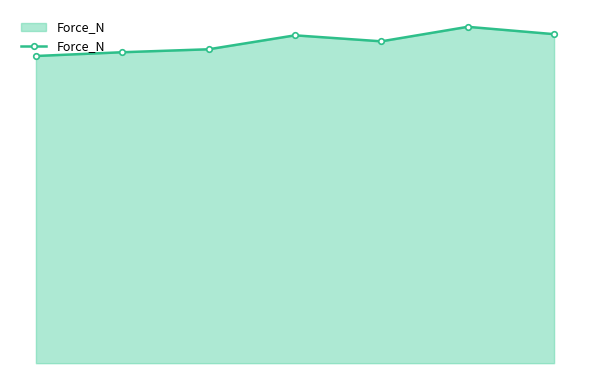

Does the chart have visible grid lines?

No